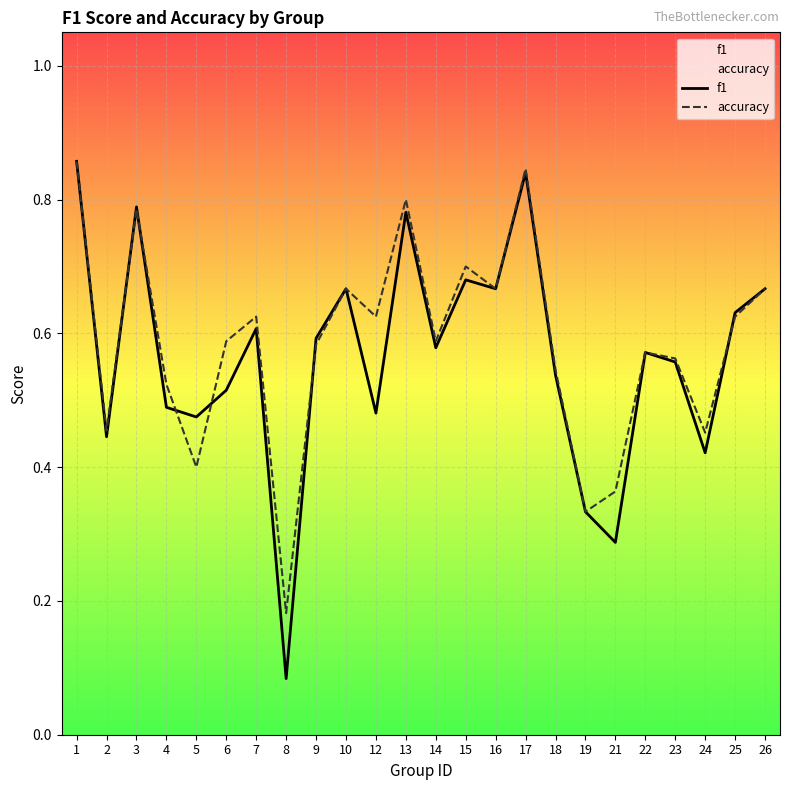

At how many categories does at least one series exceed 0?

24